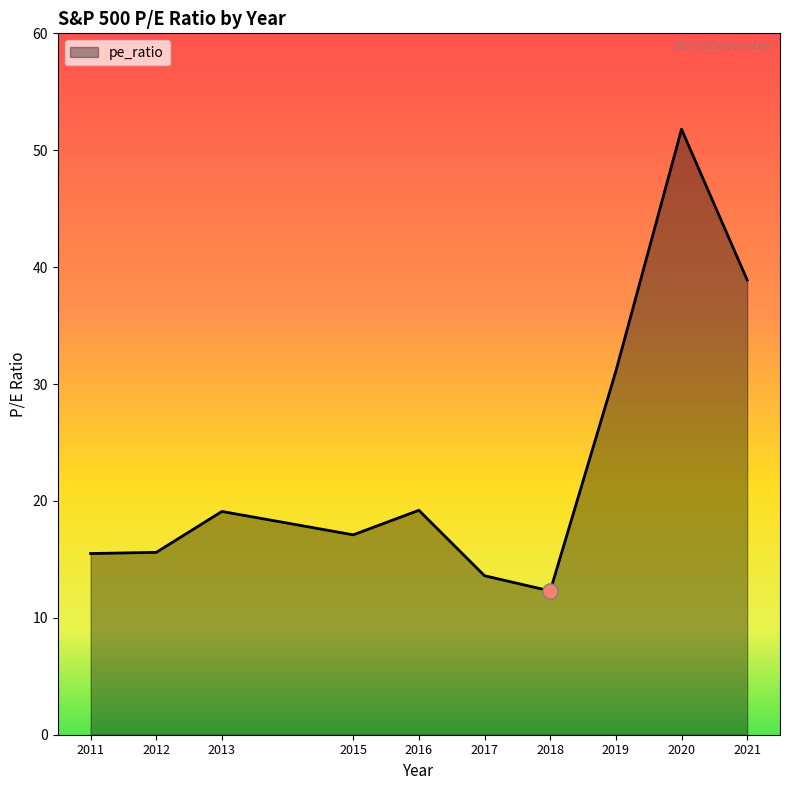

Between 2015 and 2021, which is larger?

2021